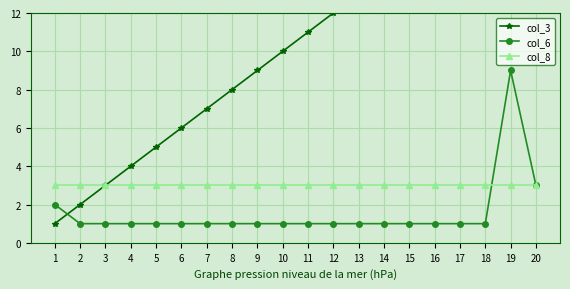

Which series has the largest range (max minus min)?

col_3